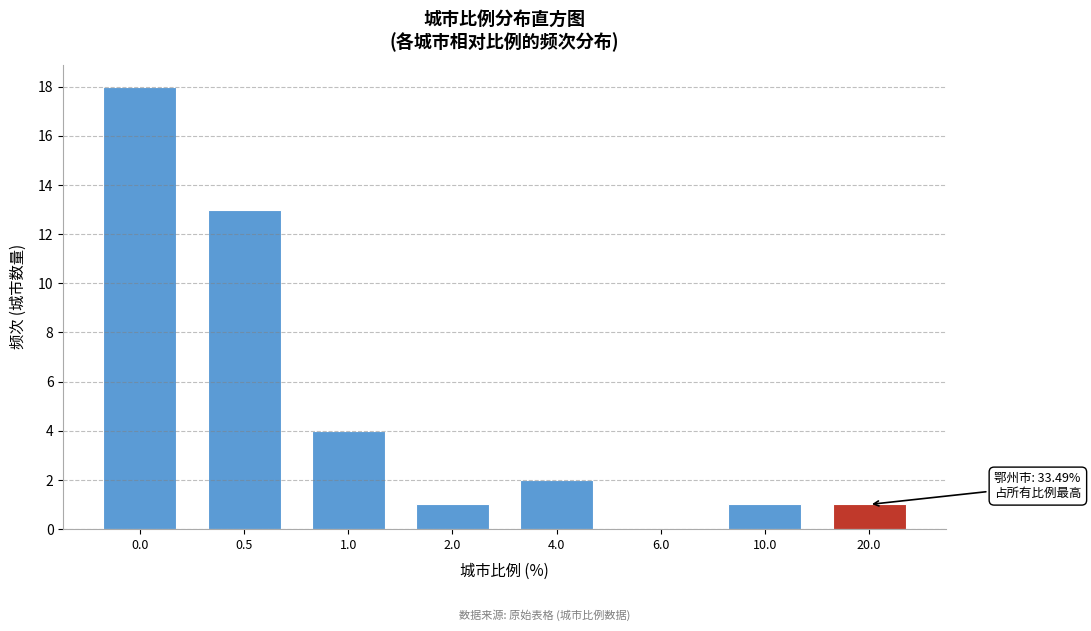

Reading right to left, extract all data points from this chart.

20.0=1	10.0=1	6.0=0	4.0=2	2.0=1	1.0=4	0.5=13	0.0=18